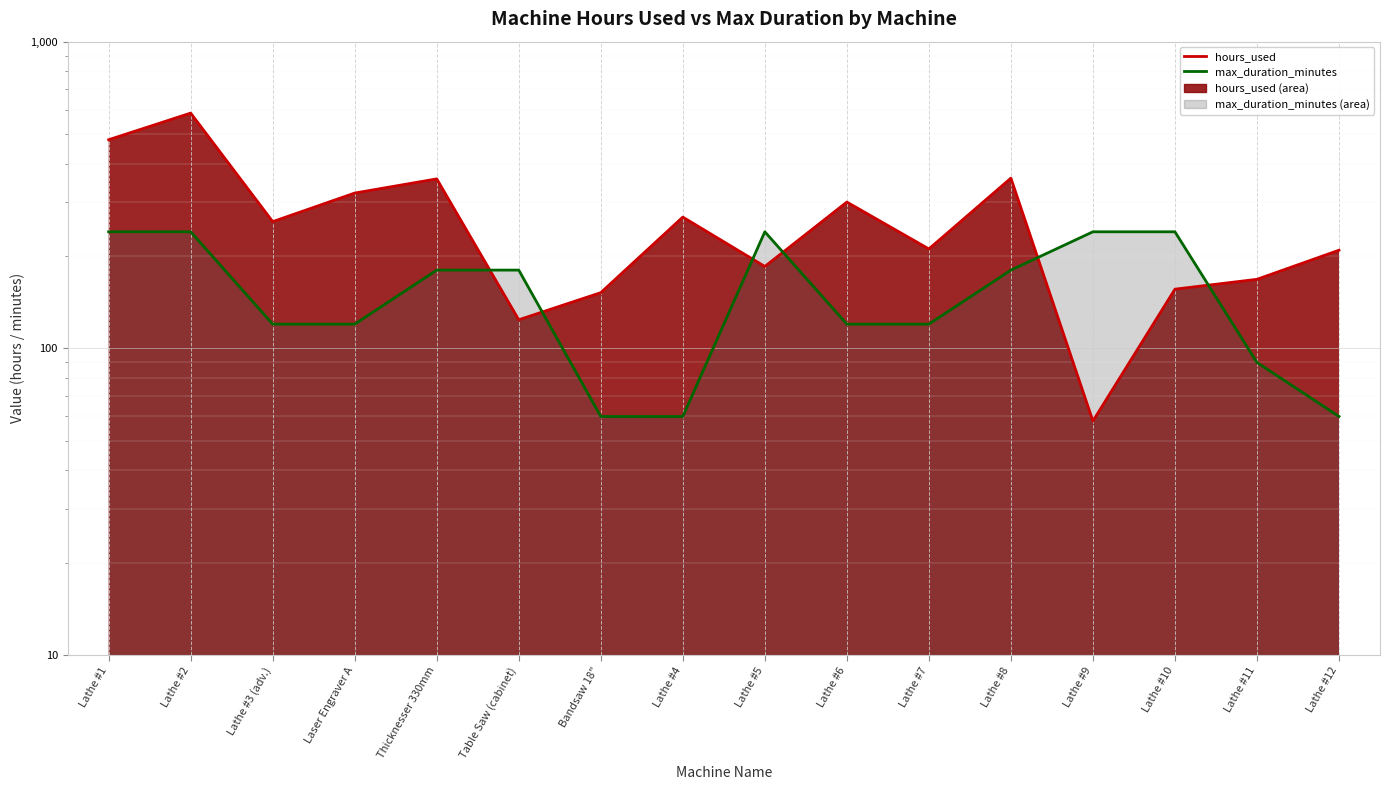

Reading right to left, transcribe all the data shown in this chart.

hours_used: Lathe #12=209	Lathe #11=168	Lathe #10=156	Lathe #9=58	Lathe #8=359	Lathe #7=211	Lathe #6=300	Lathe #5=185	Lathe #4=268	Bandsaw 18"=152	Table Saw (cabinet)=124	Thicknesser 330mm=357	Laser Engraver A=321	Lathe #3 (adv.)=259	Lathe #2=585	Lathe #1=479
max_duration_minutes: Lathe #12=60	Lathe #11=90	Lathe #10=240	Lathe #9=240	Lathe #8=180	Lathe #7=120	Lathe #6=120	Lathe #5=240	Lathe #4=60	Bandsaw 18"=60	Table Saw (cabinet)=180	Thicknesser 330mm=180	Laser Engraver A=120	Lathe #3 (adv.)=120	Lathe #2=240	Lathe #1=240